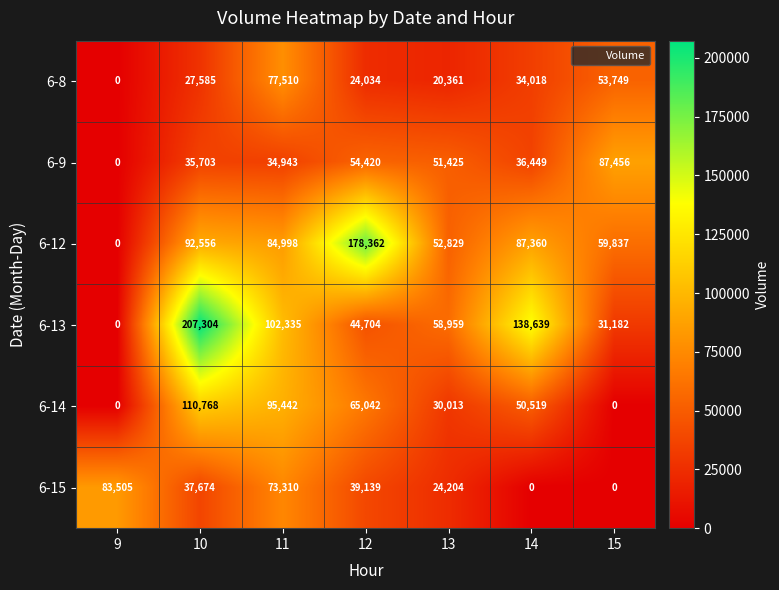

What is the total value across all series at 14?

346985